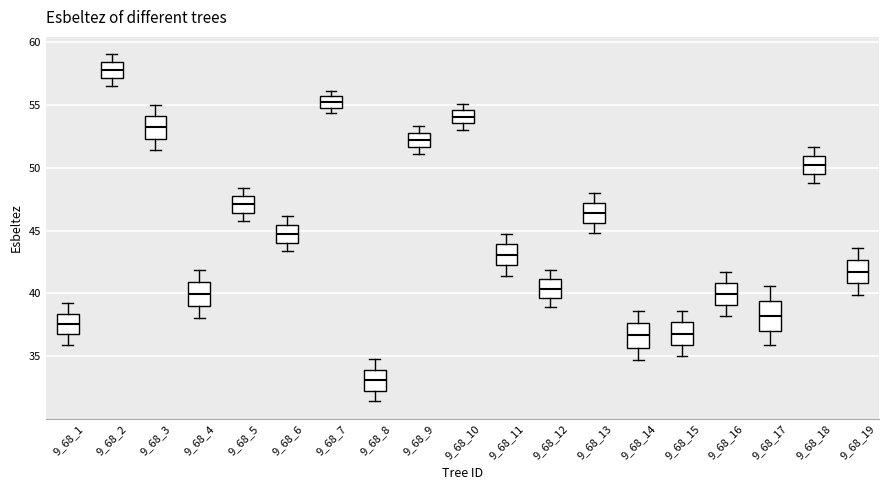

Where does the lower whisker of the box at x = 9_68_11 end on the y-axis? The values are not printed on the chart, so give them approximately, as read against the axis.

41.5